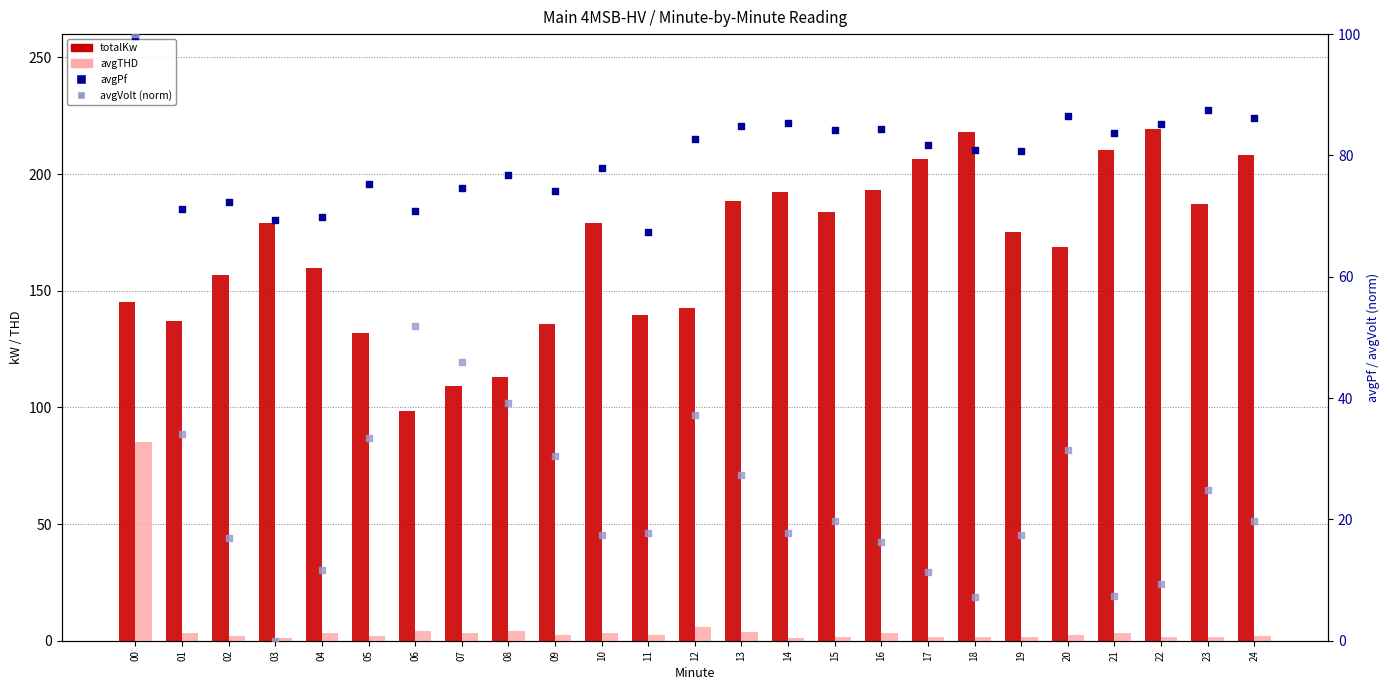

What are all the series names shown in the legend?

totalKw, avgTHD, avgPf, avgVolt (norm 0-100)